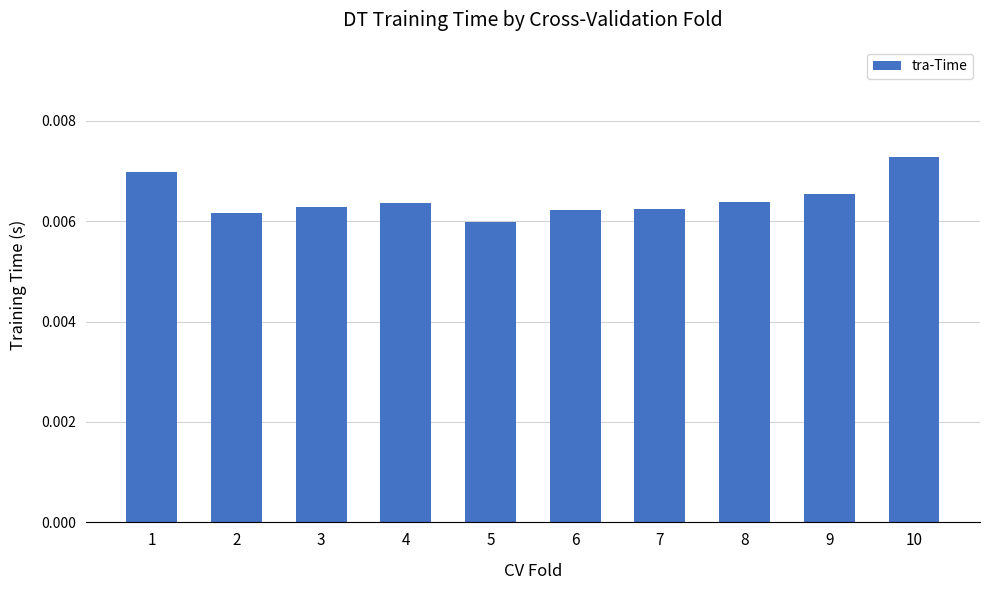

Between 7 and 5, which is larger?

7